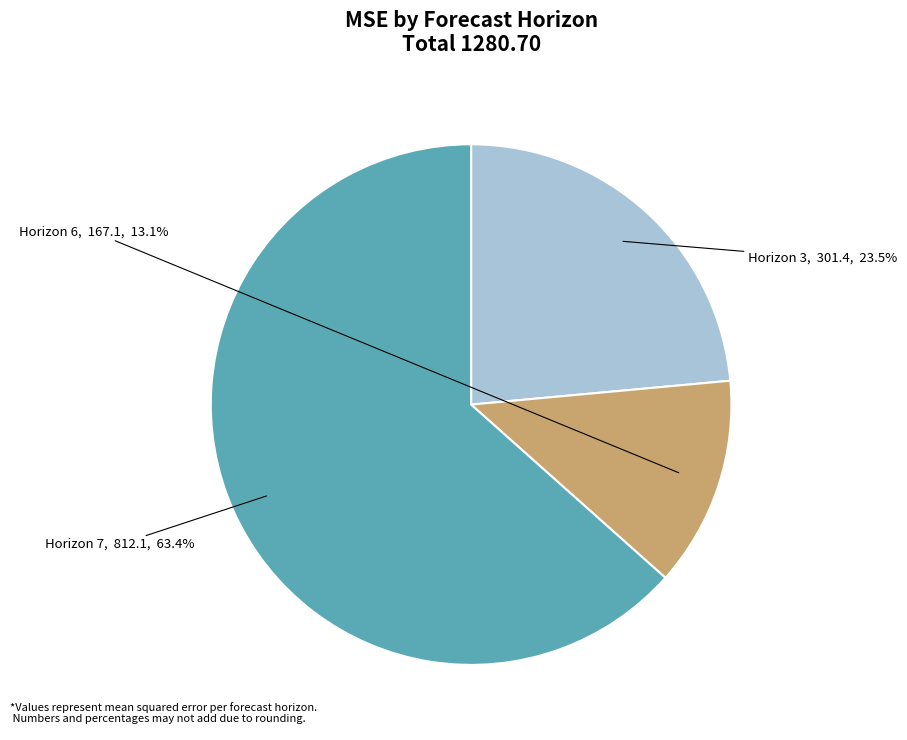

Which has a higher value, Horizon 3 or Horizon 7?

Horizon 7